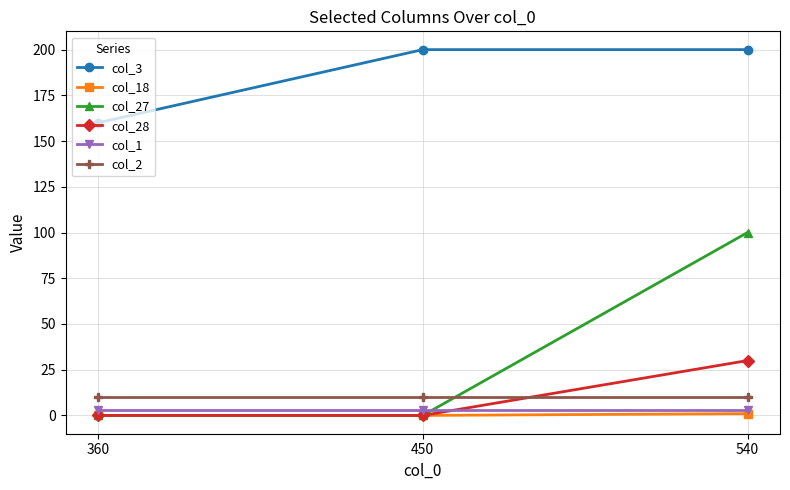

Reading left to right, extract all data points from this chart.

col_3: 160	200	200
col_18: 0	0	1
col_27: 0	0	100
col_28: 0	0	30
col_1: 3	3	3
col_2: 10	10	10